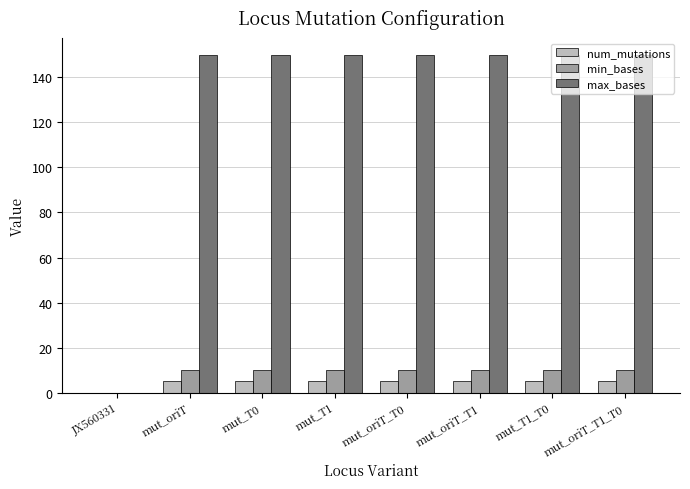

What is the sum of all num_mutations values?

35